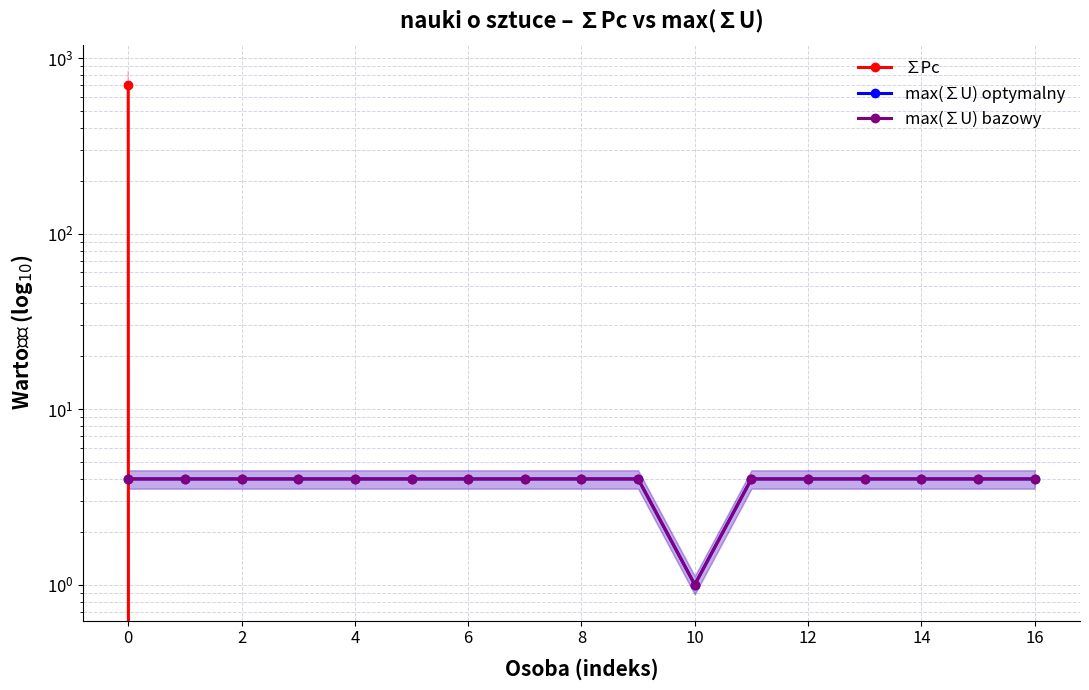

True or false: max(∑U) optymalny and max(∑U) bazowy cross at least once.

False